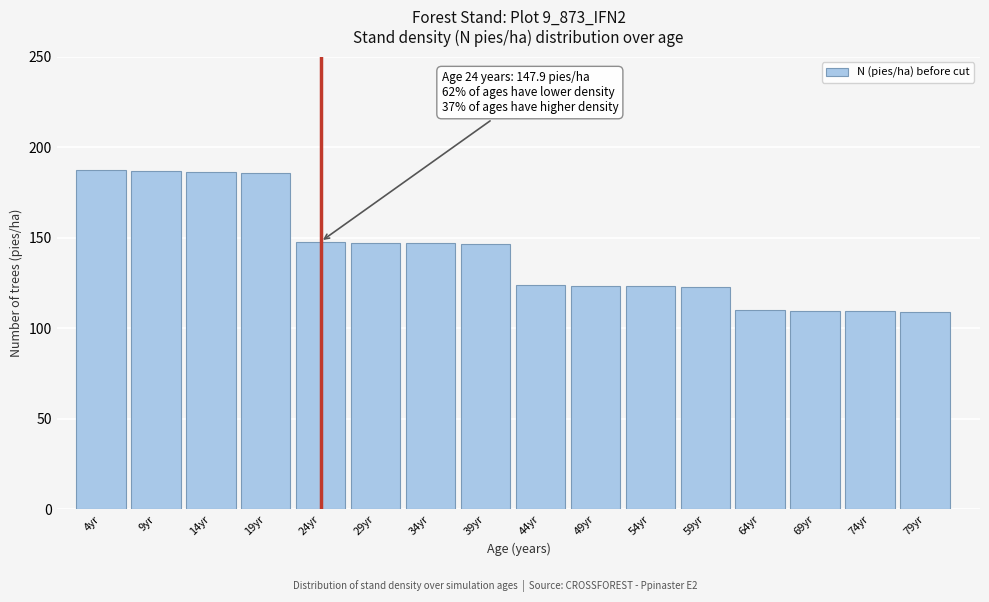

What position from the right is 19yr?

13